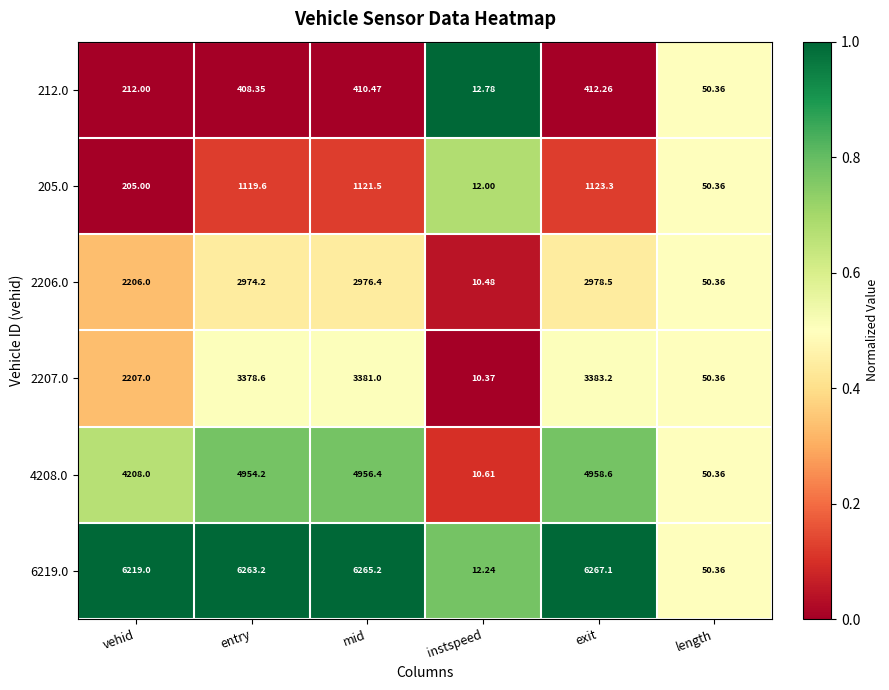

Is the value of 205.0 at vehid greater than the value of 4208.0 at mid?

No